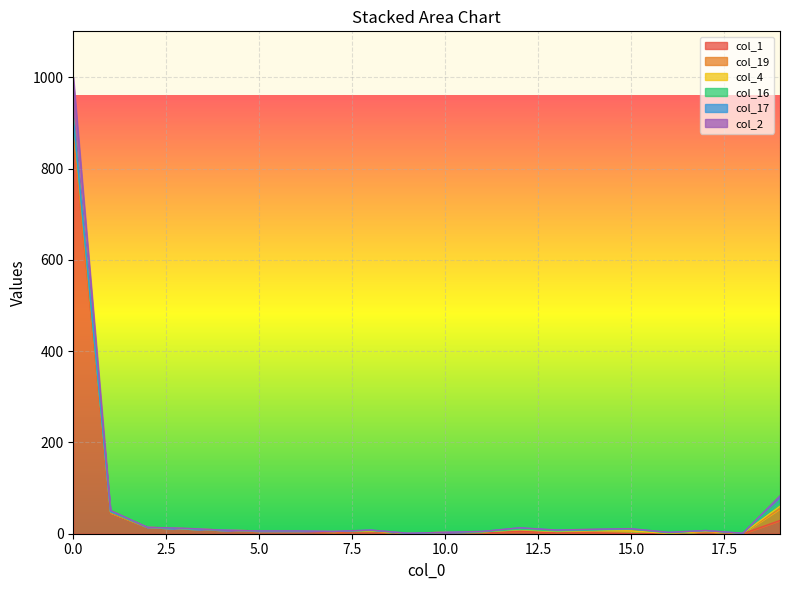

What is the sum of the col_1 values at 2 and 16?

15